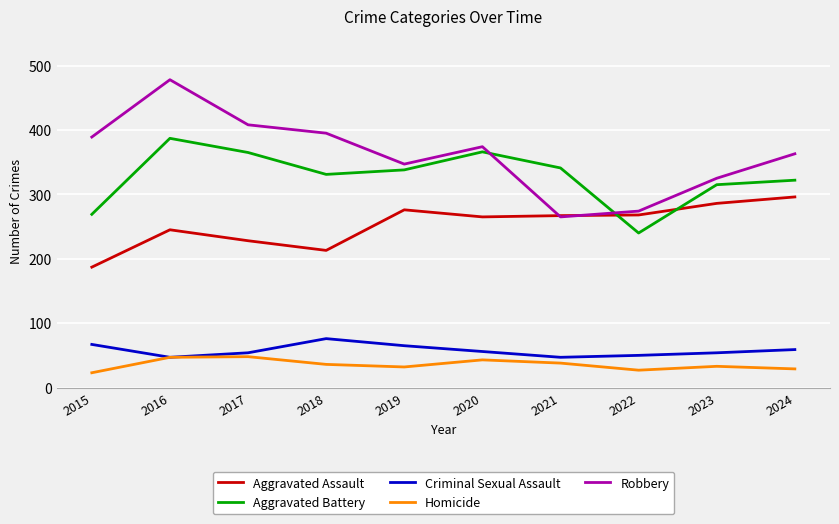

Is this an area chart (filled region under the line)?

No